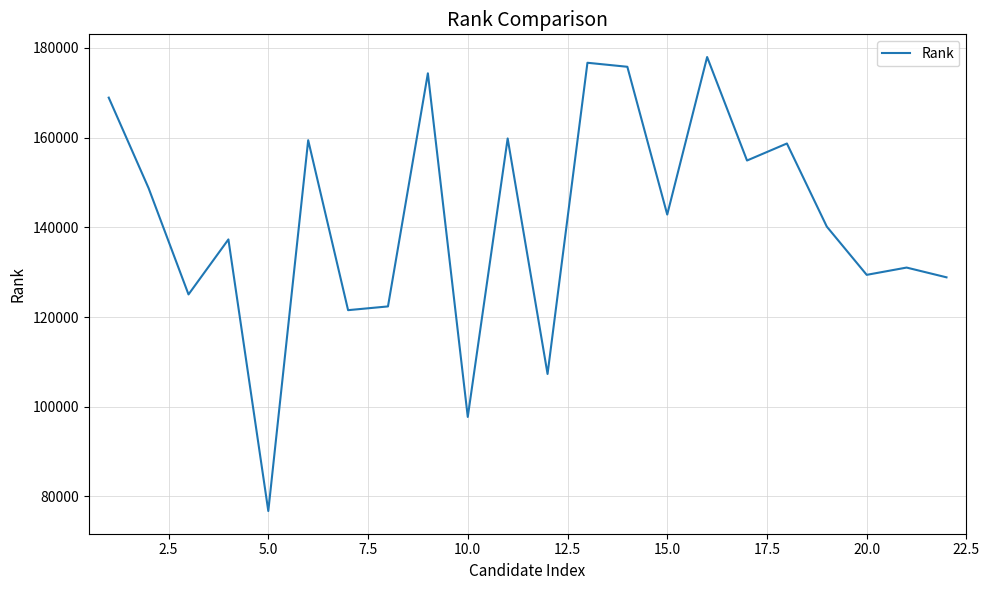

What is the difference between the maximum and minimum values?

101206